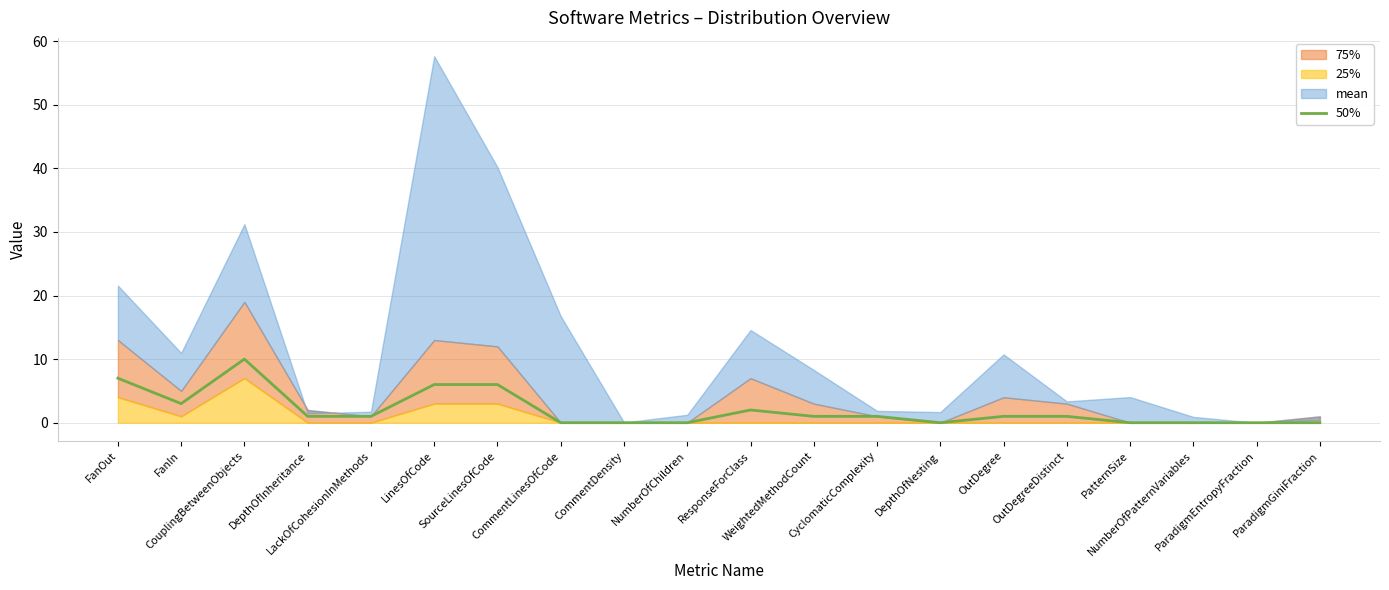

What is the difference between the maximum and minimum values?

10